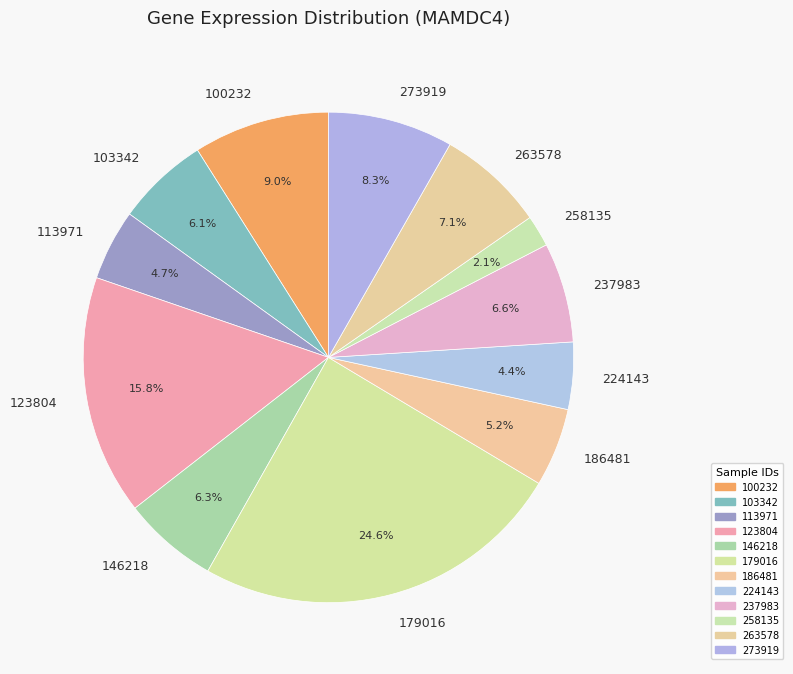

How many segments does this pie chart have?

12